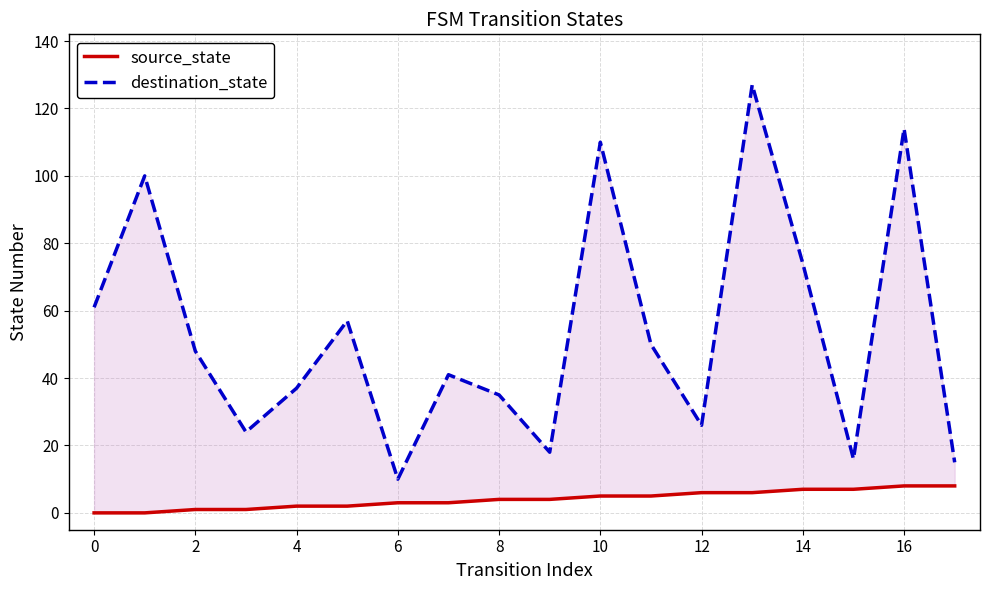

At how many categories does at least one series exceed 66?

5